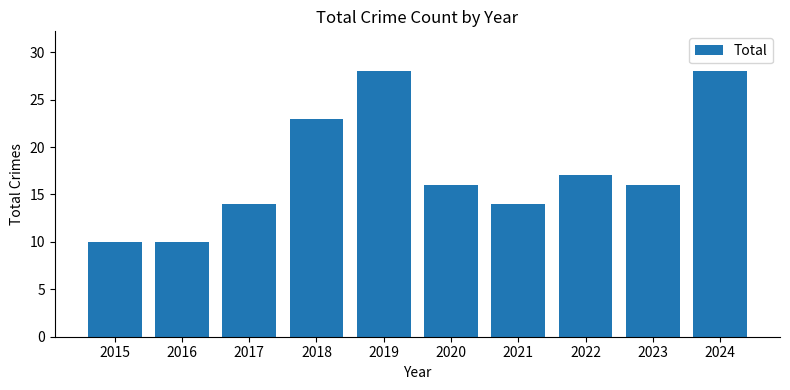

What is the sum of the values at 2019 and 2020?

44